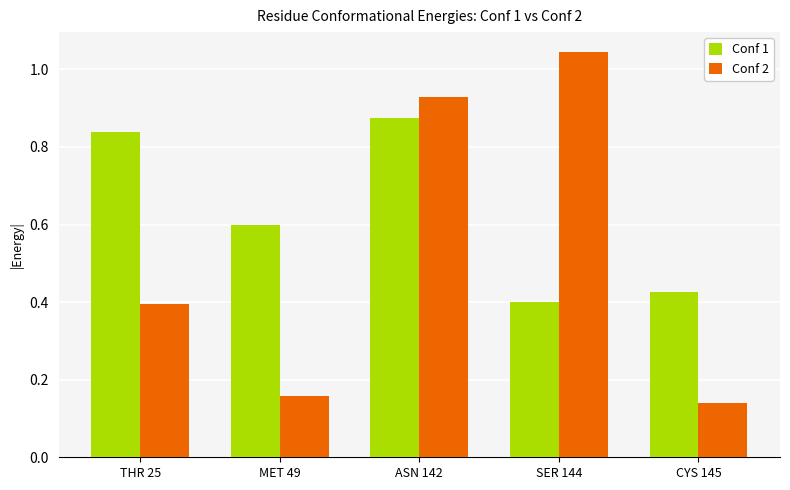

What is the average value of the Conf 2 series?

0.5